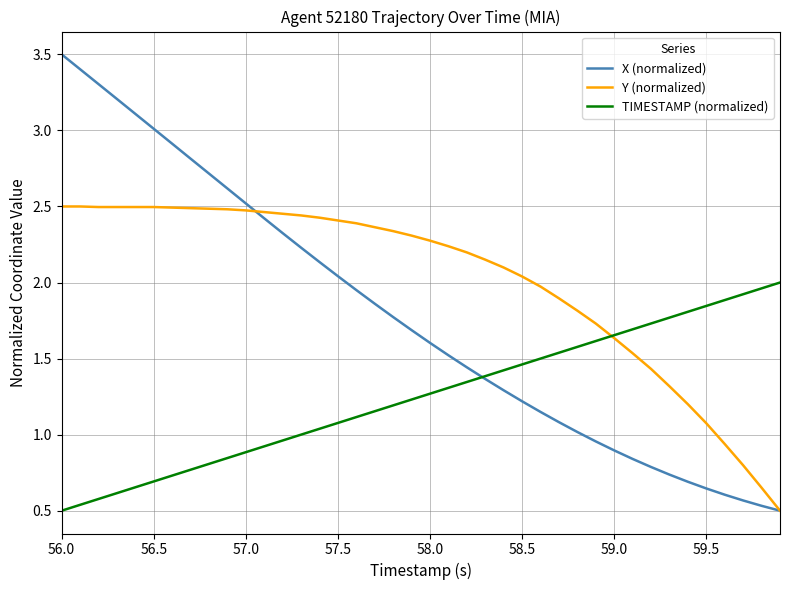

Which series has the largest total across all categories?

Y (normalized)